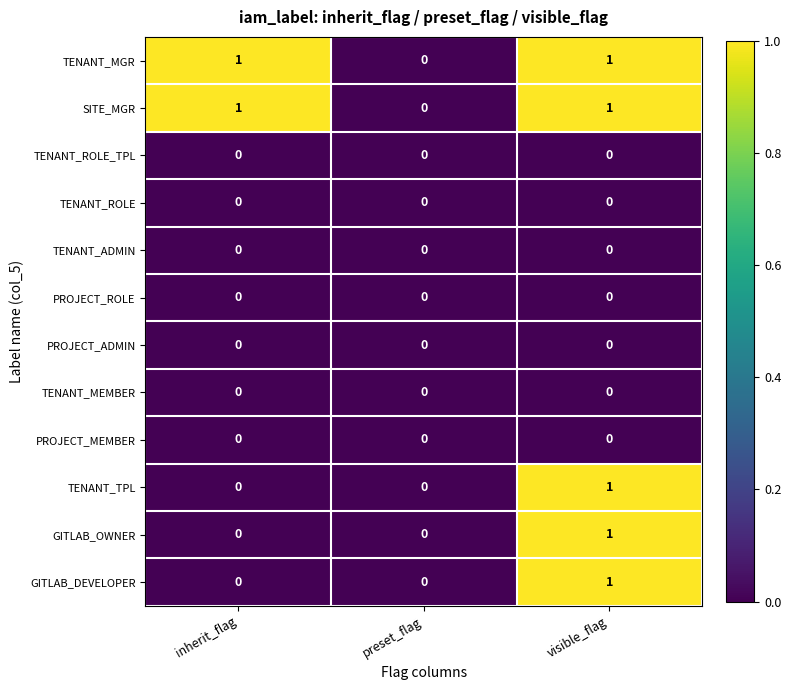

True or false: TENANT_MGR has a value of 1 at inherit_flag.

True